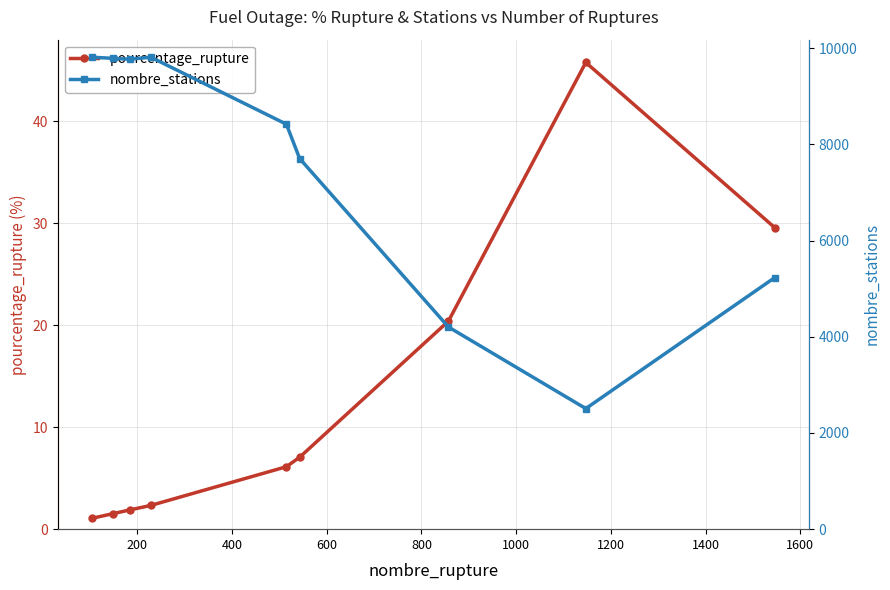

Does the chart display data point markers on the line(s)?

Yes